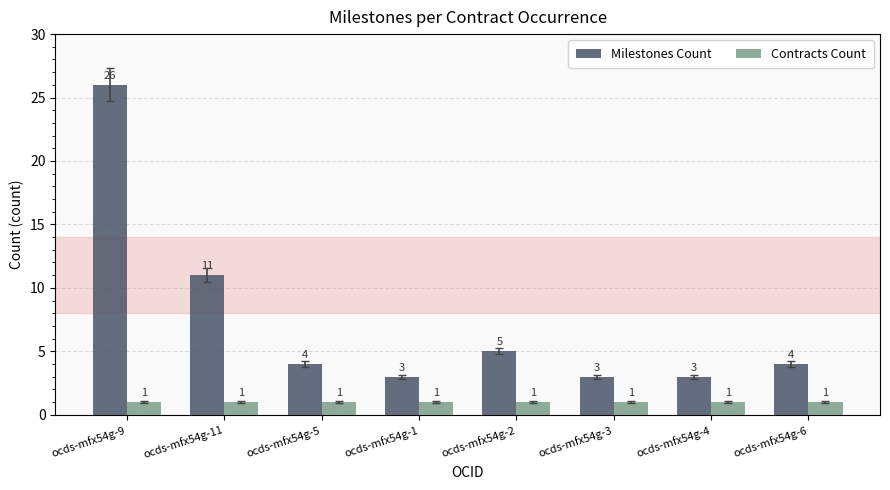

What is the label of the 2nd bar from the right?

ocds-mfx54g-4